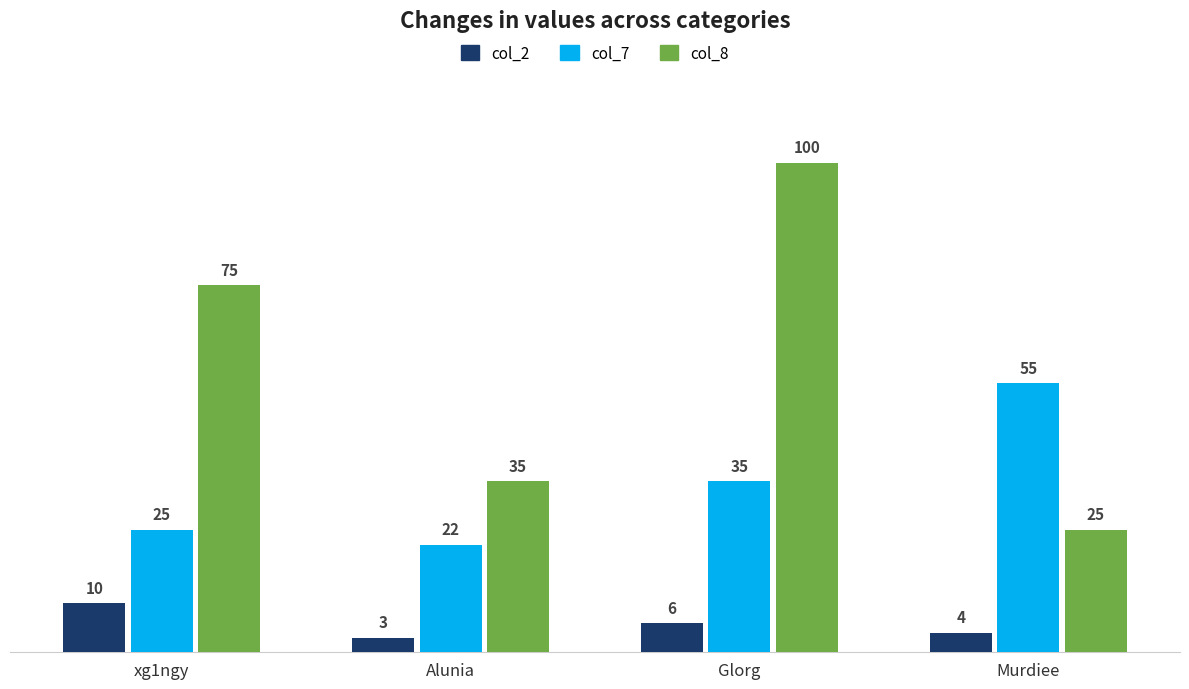

What is the difference between the col_8 values at Alunia and Glorg?

65